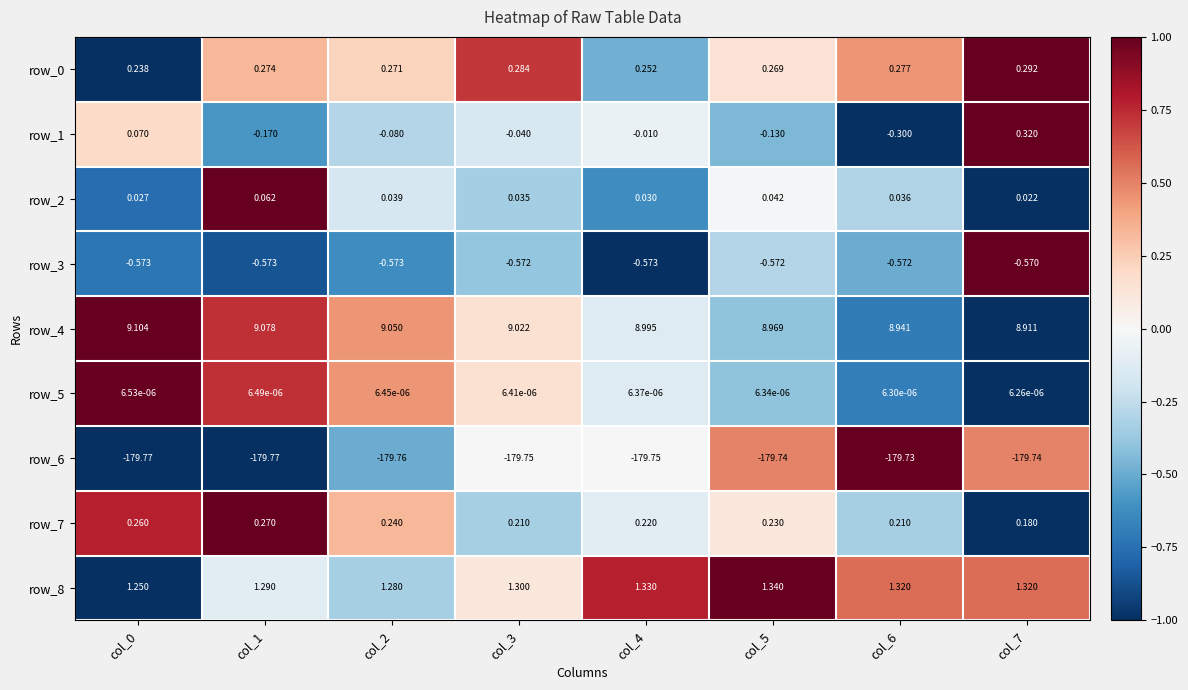

Is the value of row_8 at col_3 greater than the value of row_2 at col_5?

Yes